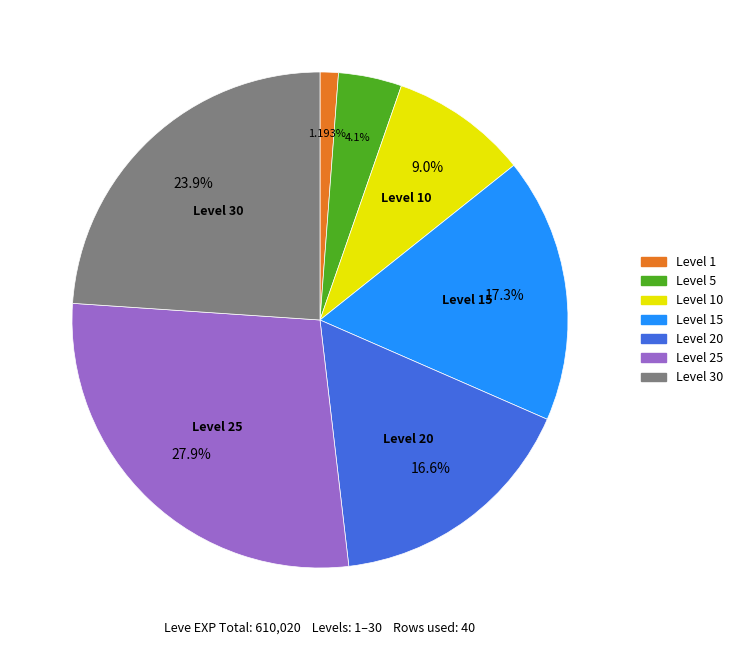

Does any single category account for the majority?

No